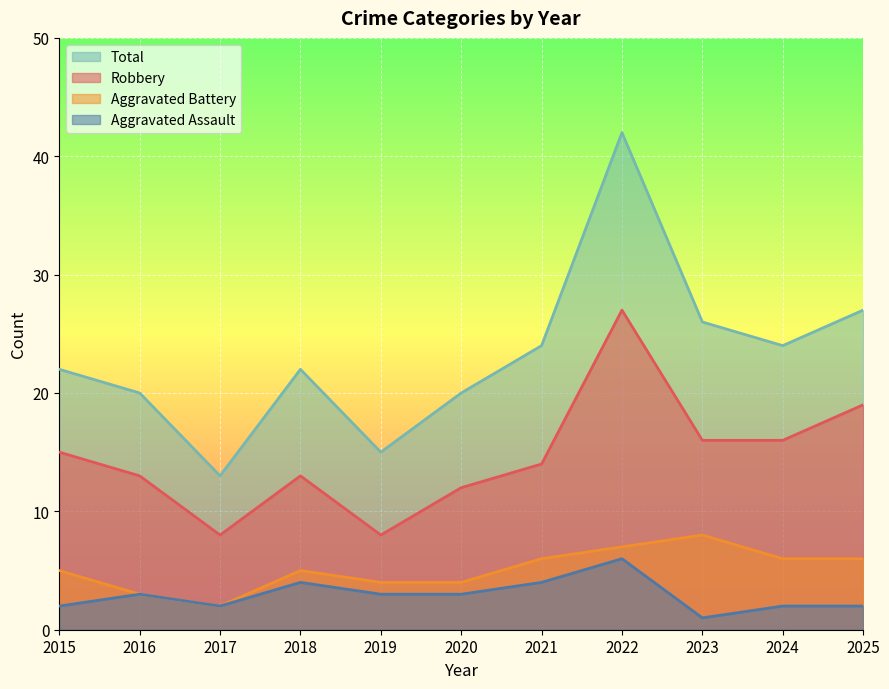

Is it true that Aggravated Battery equals 1 at 2019?

False